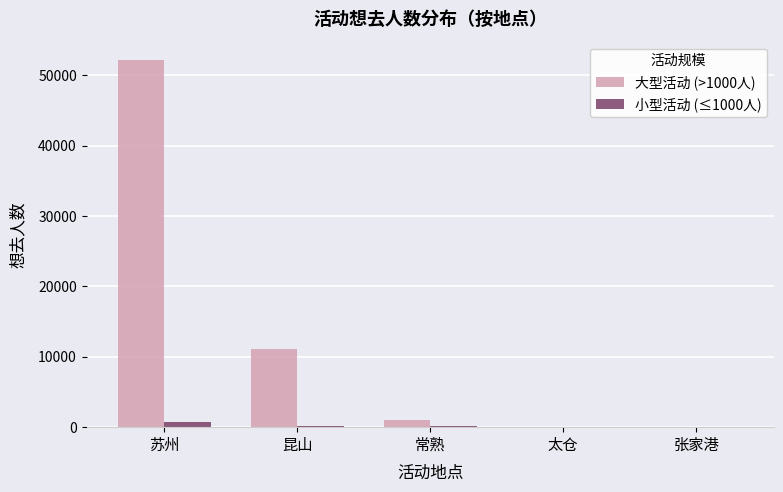

What is the maximum value shown in the chart?

52197